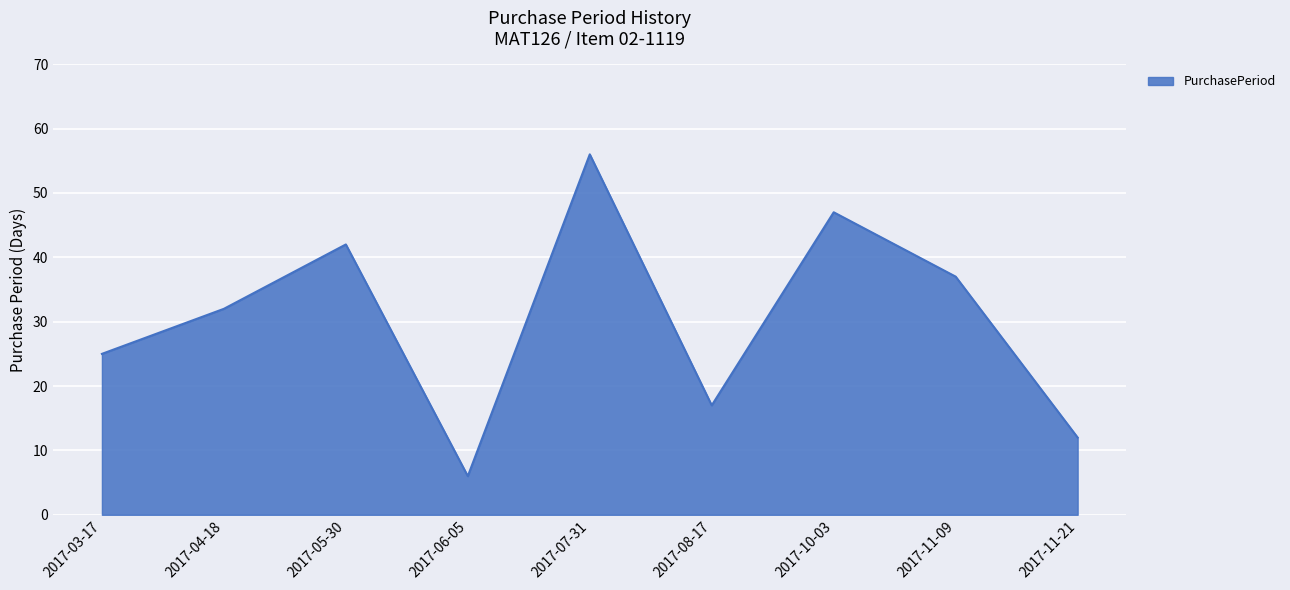

Where is the first local minimum?

2017-06-05